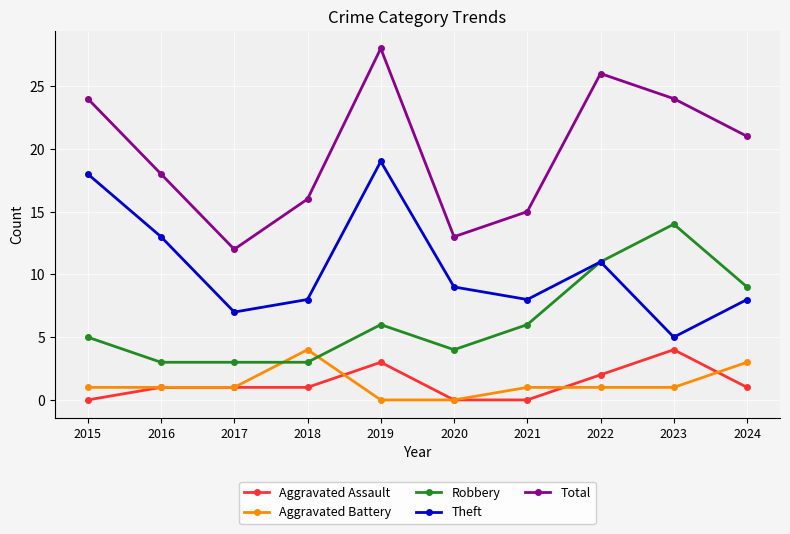

What is the greatest value displayed?

28